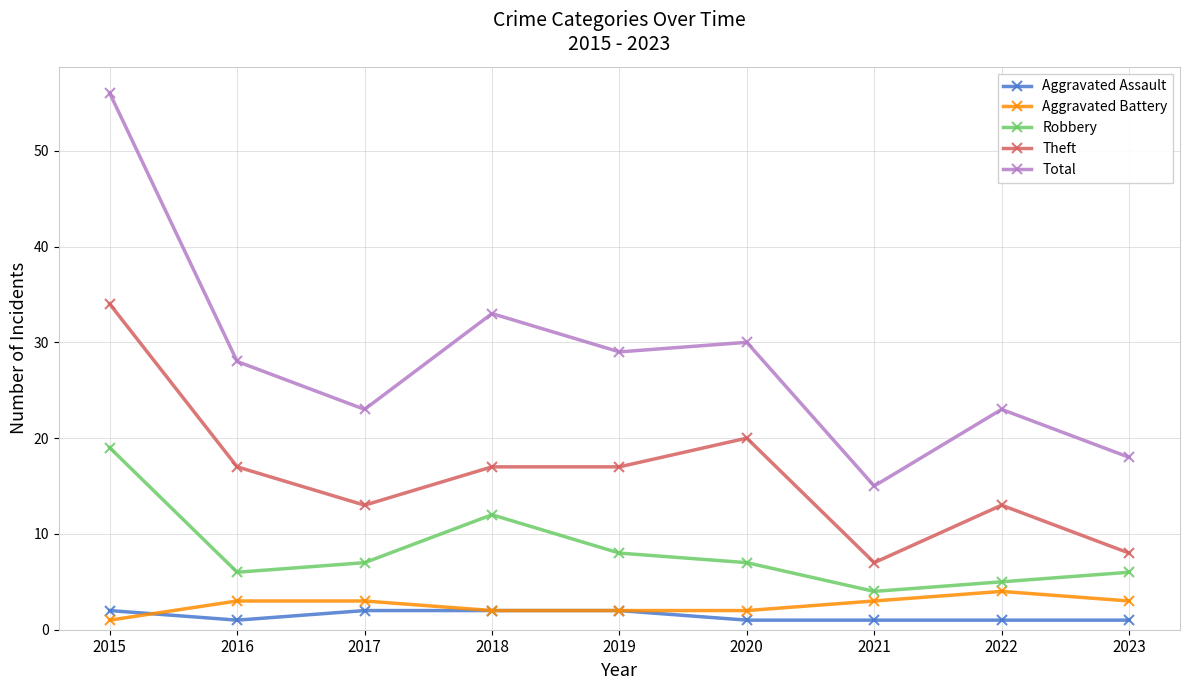

Between 2015 and 2021, which series saw the biggest shift?

Total